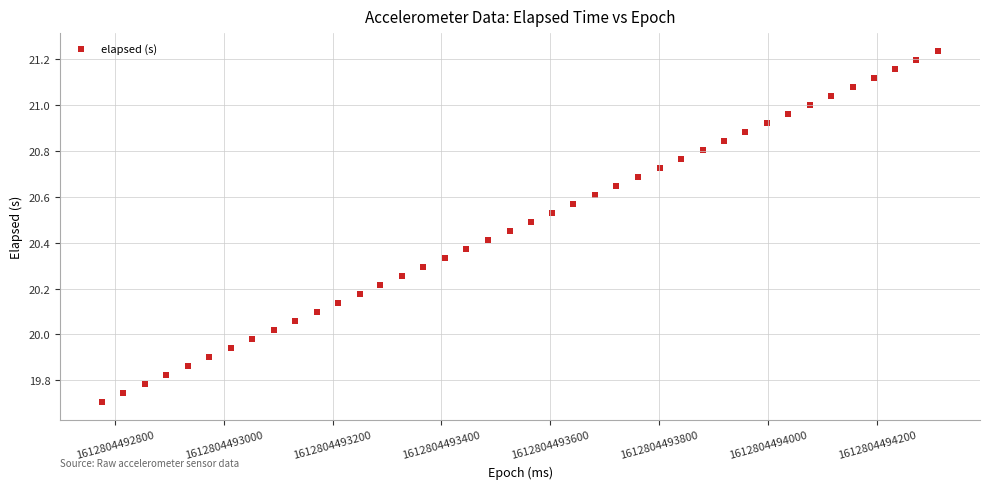

What is the range of Y values (max minus min)?

1.5